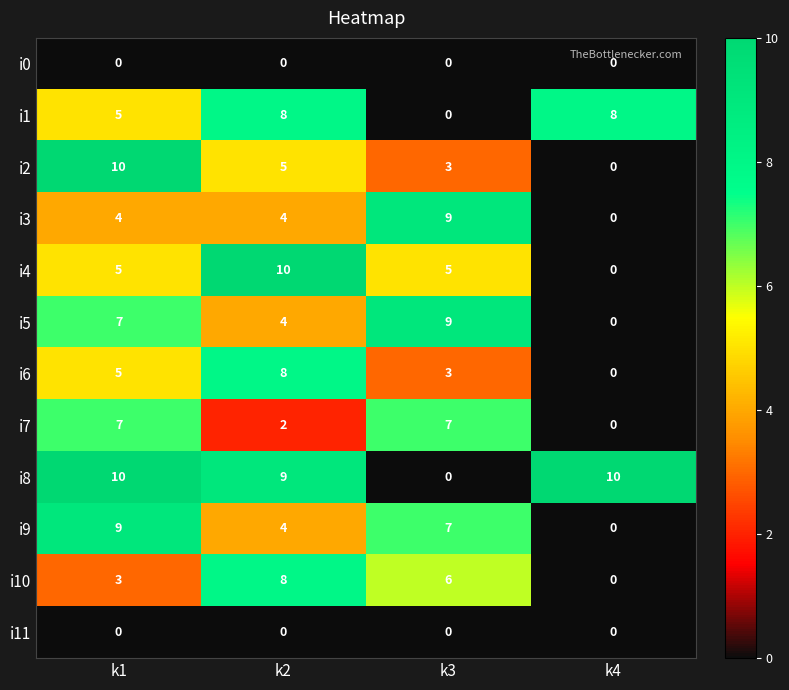

Count the i2 values in the range 3 to 10.

3